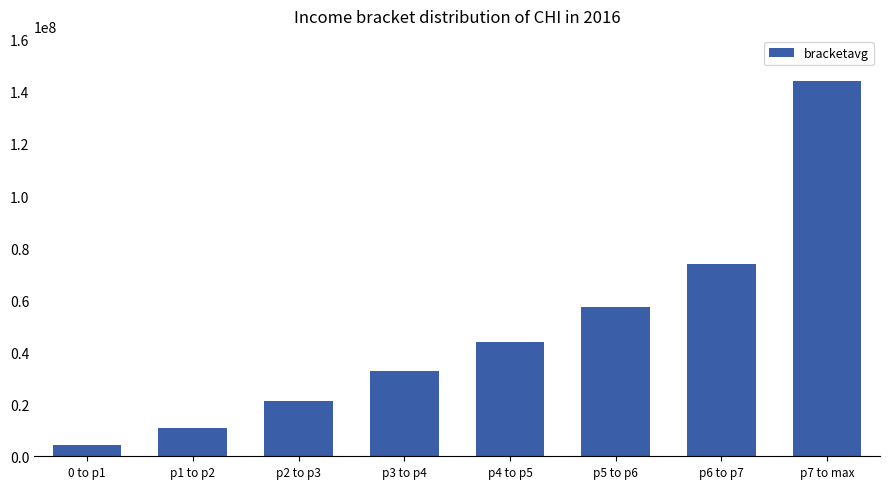

True or false: the data shows 27908501 at p4 to p5.

False